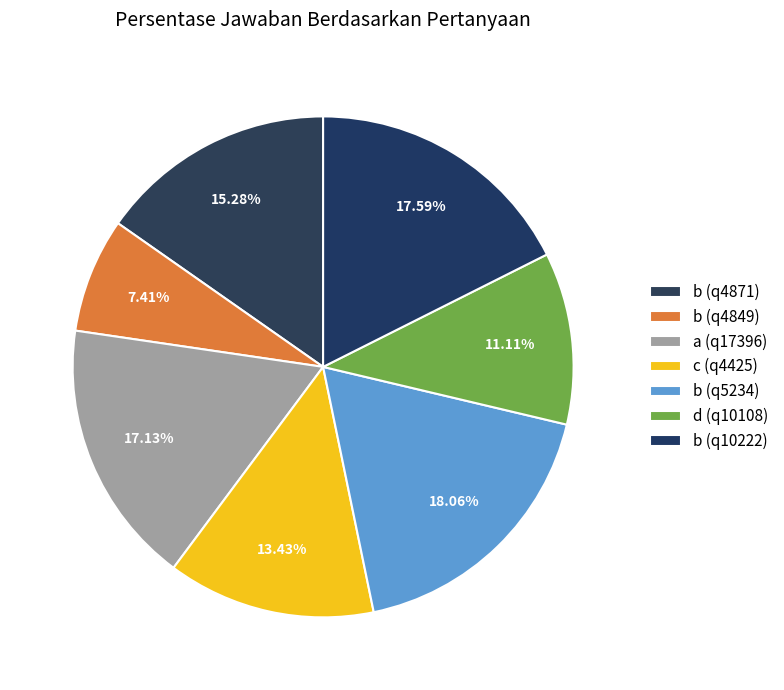

To the nearest percent, what portion does a (q17396) represent?

17%